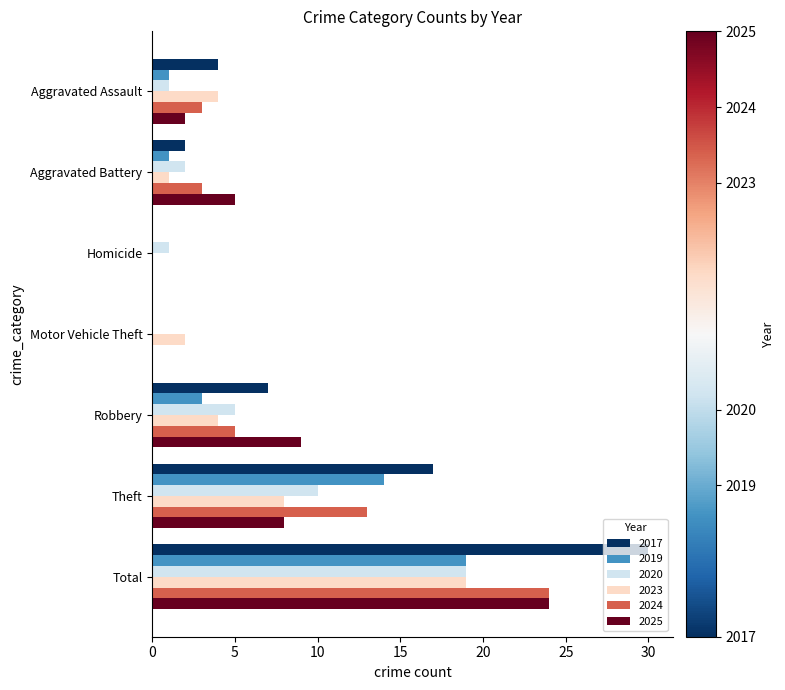

What is the sum of the 2024 values at Robbery and Total?

29